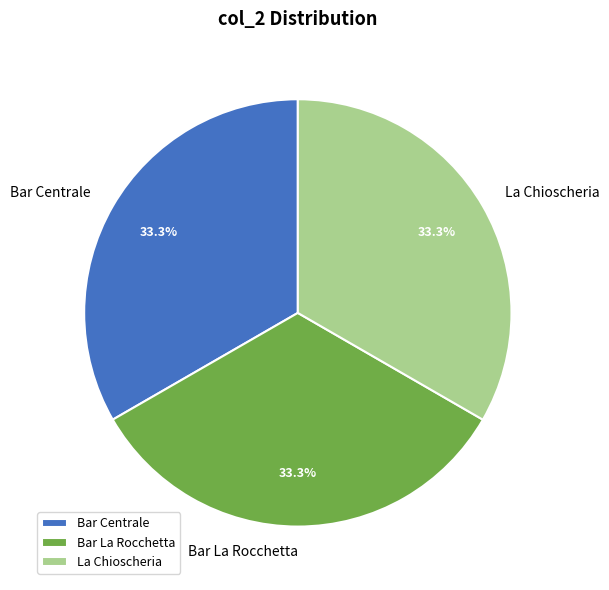

How many segments does this pie chart have?

3